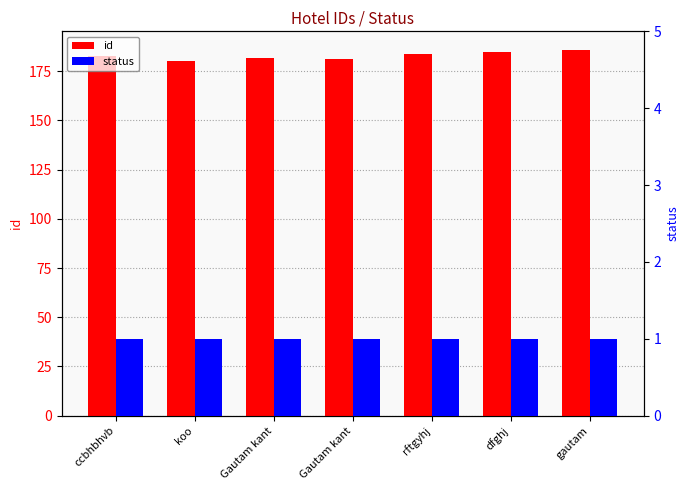

The status series shows 1 at dfghj. True or false?

True